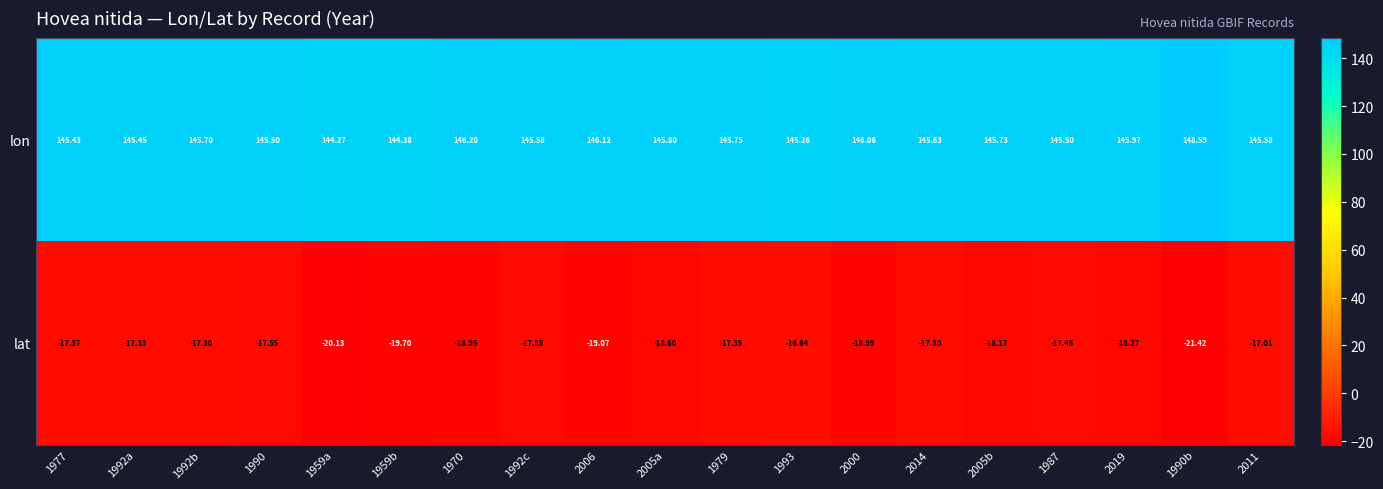

Rank the series by their maximum value, from highest to lowest.

lon, lat